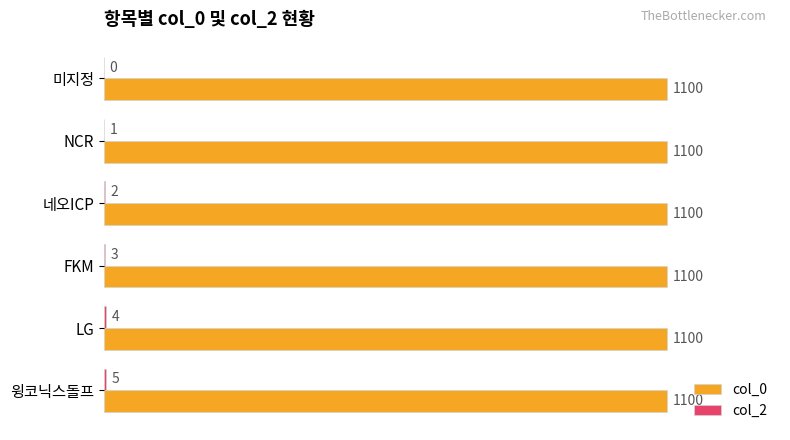

What is the sum of all col_0 values?

6600